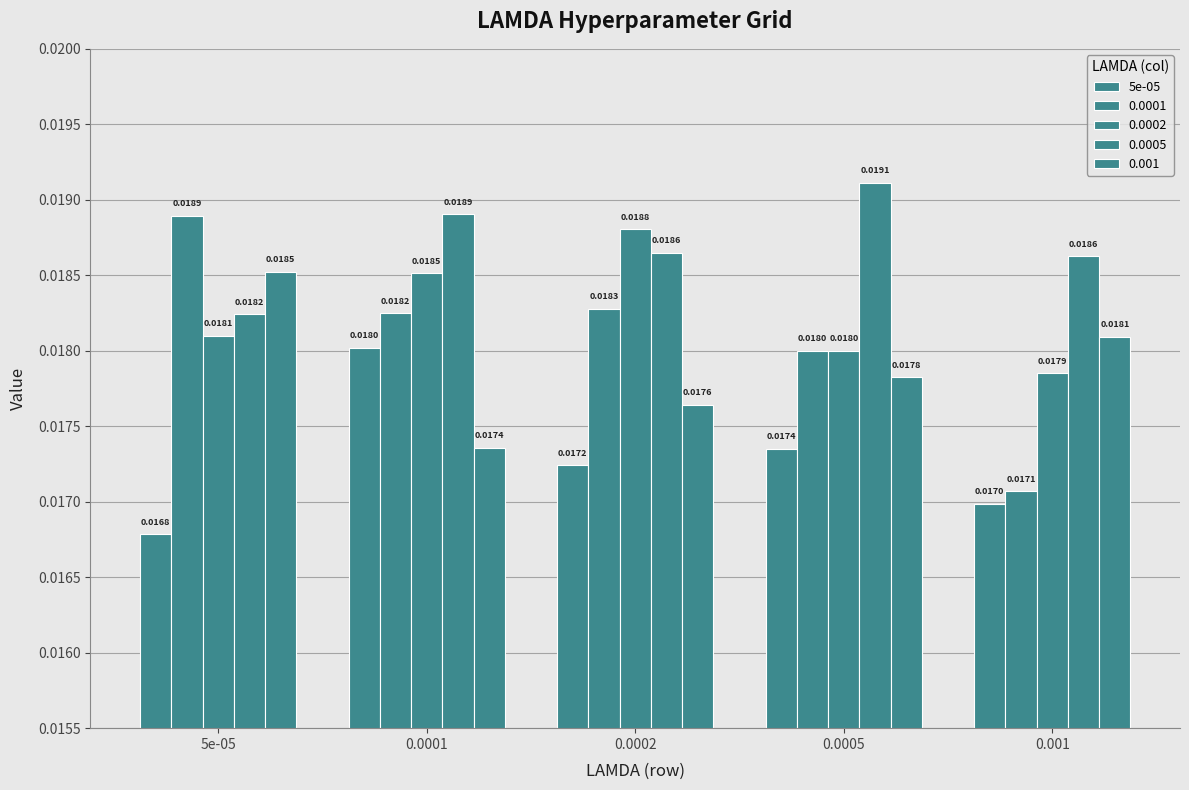

How many series are shown in this chart?

5